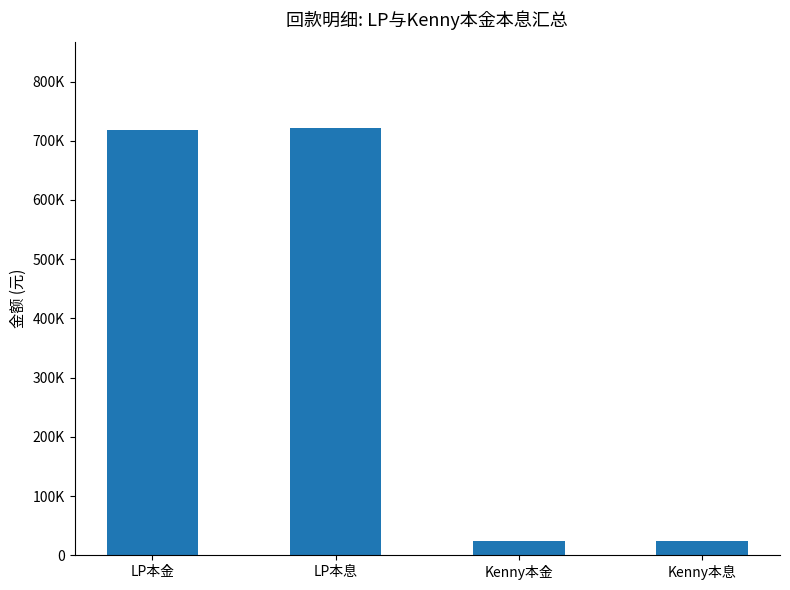

Between Kenny本息 and Kenny本金, which is larger?

Kenny本息